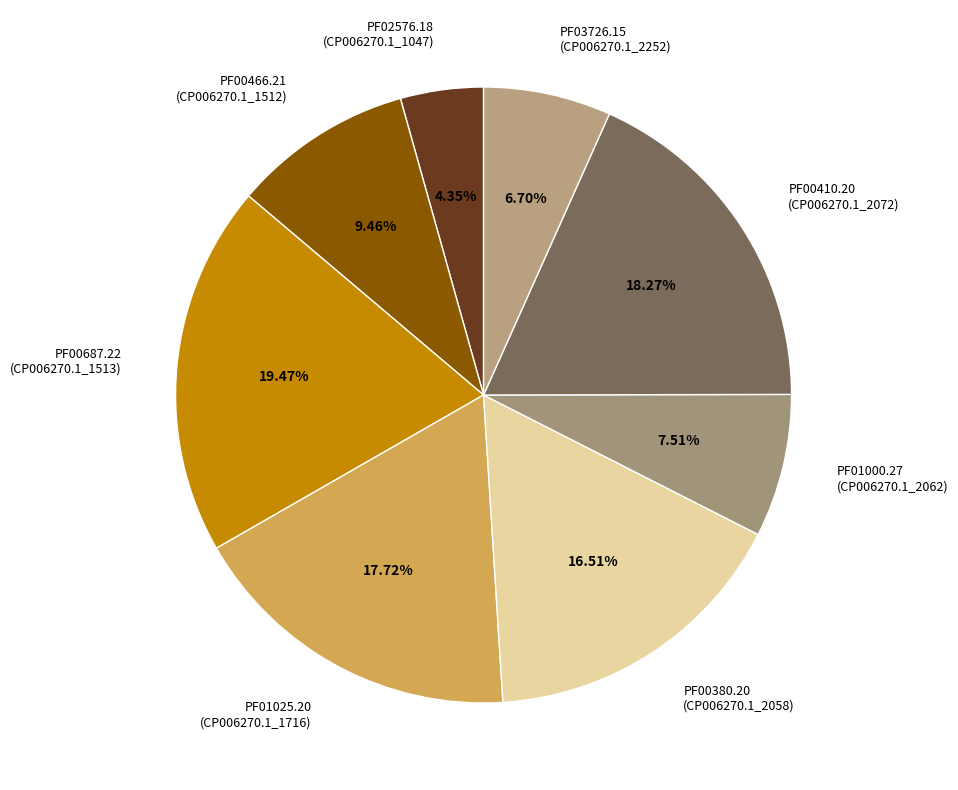

What is the ratio of the value at PF01025.20 to the value at PF00466.21?

1.9